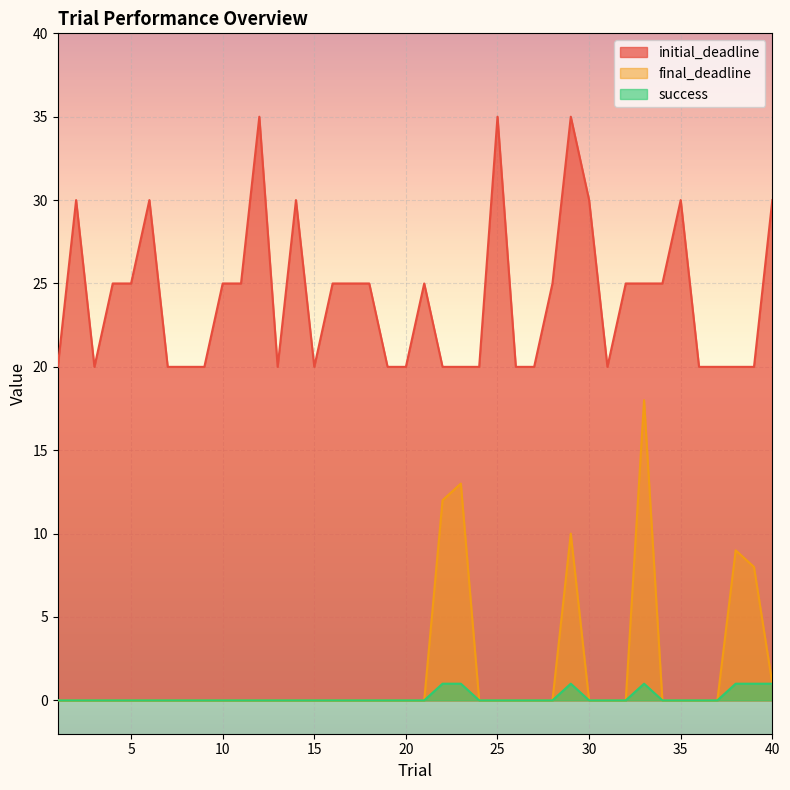

True or false: success and final_deadline cross at least once.

False